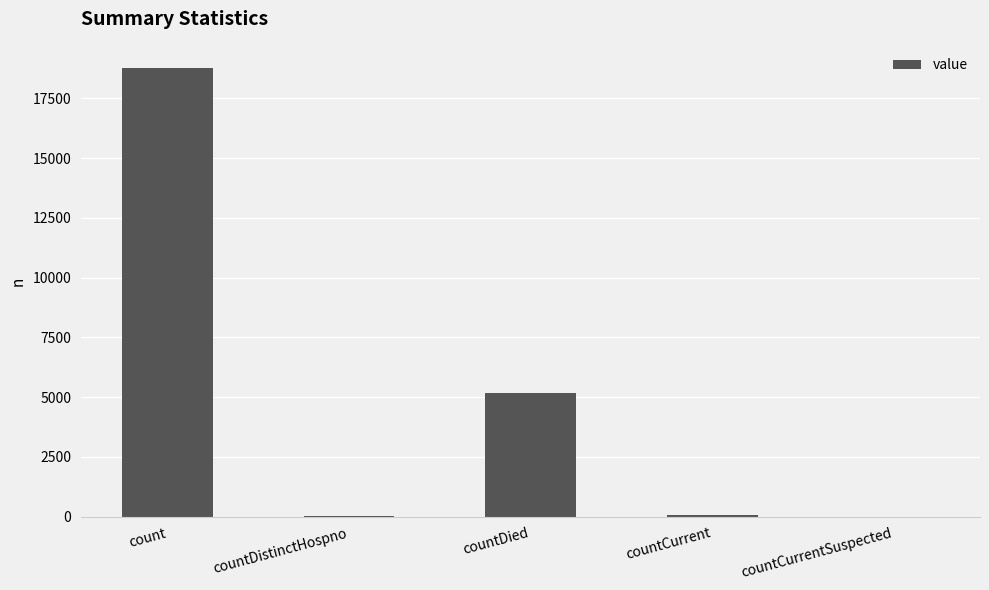

How many series are shown in this chart?

1